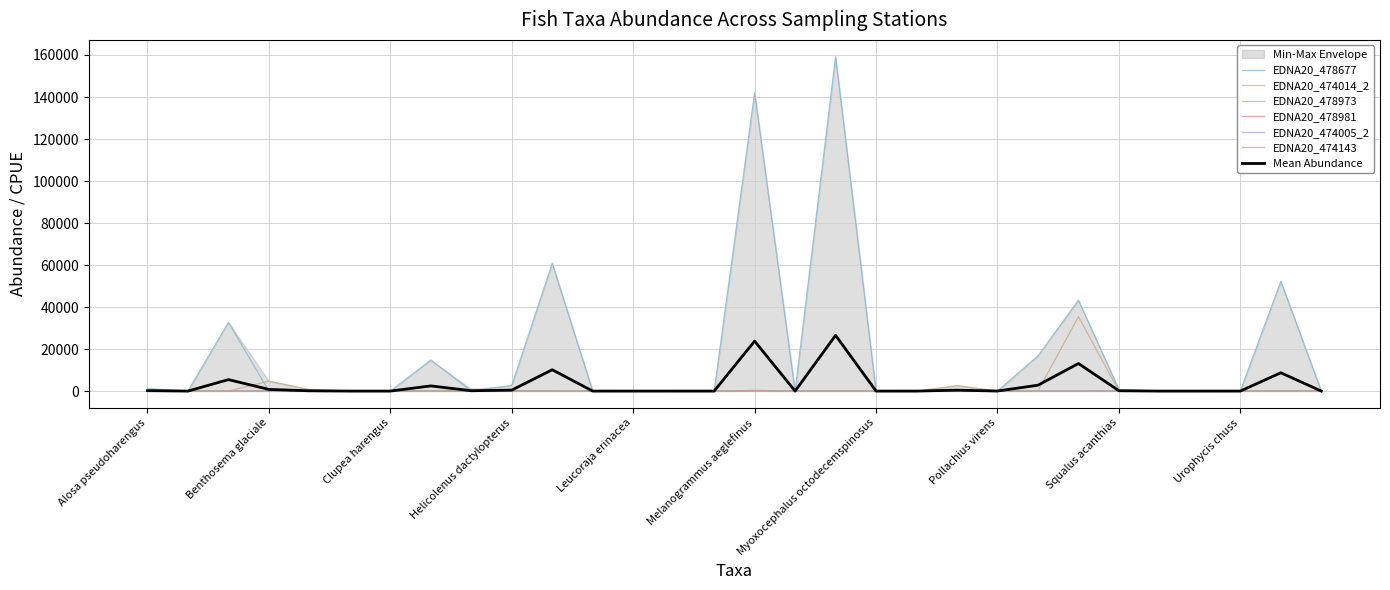

Reading left to right, list all the values displayed in this chart.

EDNA20_478677: 1213.0	0.0	32743.0	0.0	0.0	0.0	0.0	14792.0	0.0	2712.0	60894.0	0.0	0.0	0.0	0.0	142139.0	0.0	159228.0	0.0	0.0	0.0	0.0	16784.0	43277.0	735.0	0.0	0.0	0.0	52315.0	0.0
EDNA20_474014_2: 0.0	0.0	0.1	0.0	0.0	0.0	0.9	0.0	0.0	0.1	3.4	0.0	0.0	0.0	0.0	16.2	0.0	7.2	0.0	0.0	0.0	35.1	10.9	0.0	23.0	0.0	0.0	4.8	0.0	1.2
EDNA20_478973: 0.0	0.0	0.8	0.0	0.0	0.0	0.6	0.0	0.4	11.7	0.0	0.0	1.5	2.7	0.0	323.2	0.0	2.9	27.2	0.0	0.0	89.8	0.0	21.2	205.8	0.0	0.1	0.0	1.0	0.7
EDNA20_478981: 0.0	0.0	0.0	0.0	0.0	0.0	0.0	0.0	0.0	0.0	0.0	0.0	15.6	2.5	0.0	279.2	0.0	28.3	0.4	0.0	0.0	2.0	0.0	0.0	0.8	0.0	0.0	10.6	15.3	0.0
EDNA20_474005_2: 0.0	2.0	0.4	0.0	0.0	0.0	0.0	0.0	0.0	0.0	0.0	0.0	0.0	0.0	0.0	3.2	0.0	0.0	0.0	0.0	0.0	18.2	1.6	0.0	0.0	0.0	0.0	0.0	0.0	0.0
EDNA20_474143: 0.0	0.0	0.0	4744.0	790.0	0.0	0.0	0.0	959.0	0.0	0.0	0.0	0.0	0.0	0.0	0.0	0.0	34.0	0.0	0.0	2634.0	0.0	0.0	35437.0	0.0	0.0	0.0	0.0	0.0	0.0